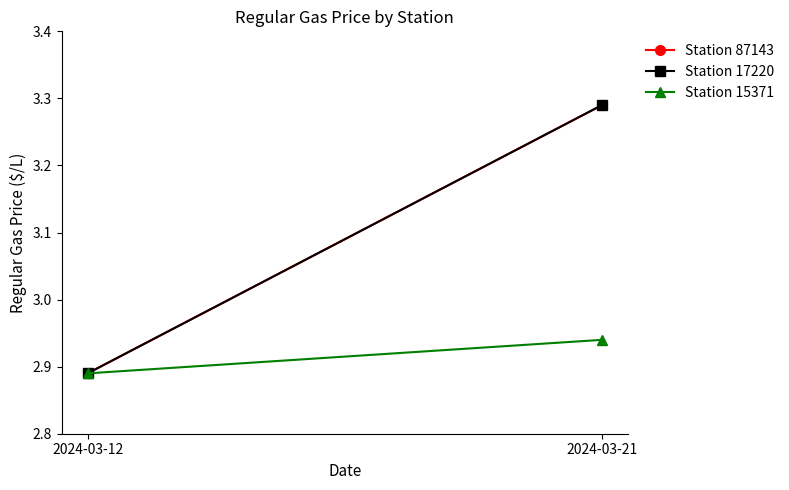

What is the sum of all Station 15371 values?

5.8